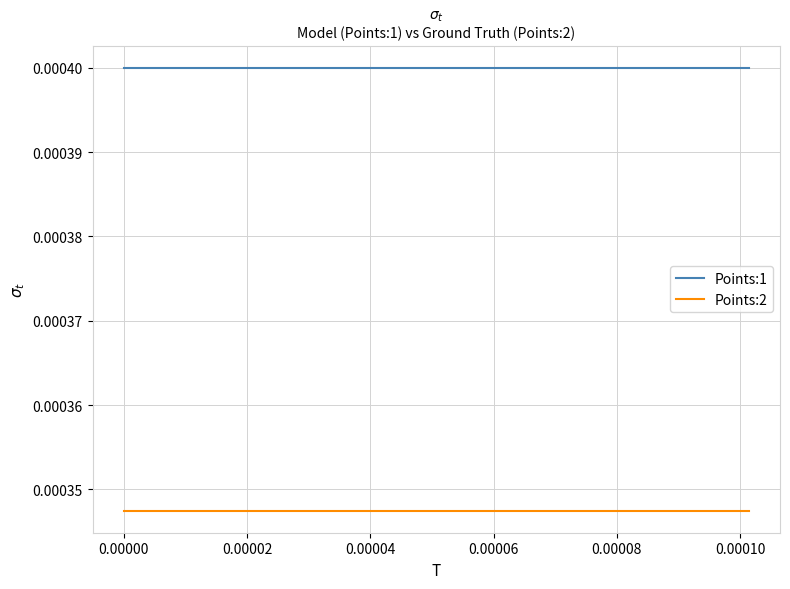

At how many categories does at least one series exceed 0?

40